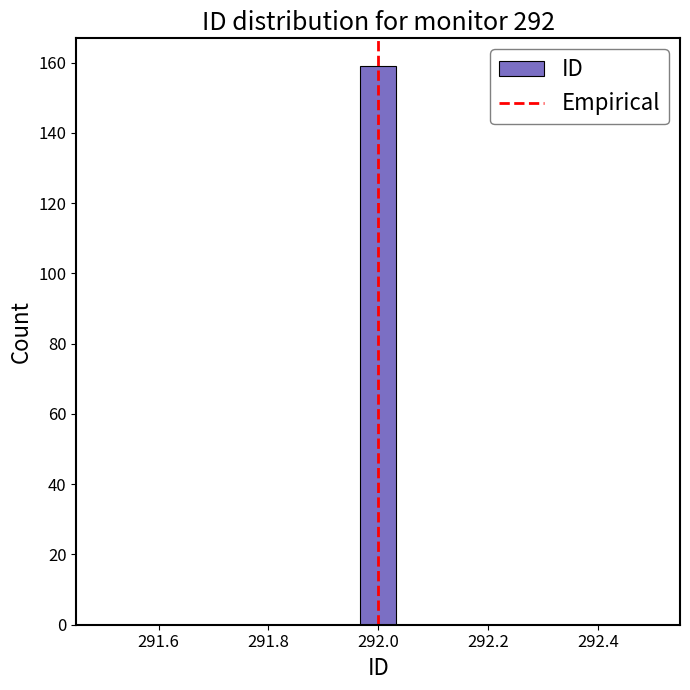

Around what value on the x-axis is the tallest bar? Give the approximate position of its centre, as read against the axis.

292.00